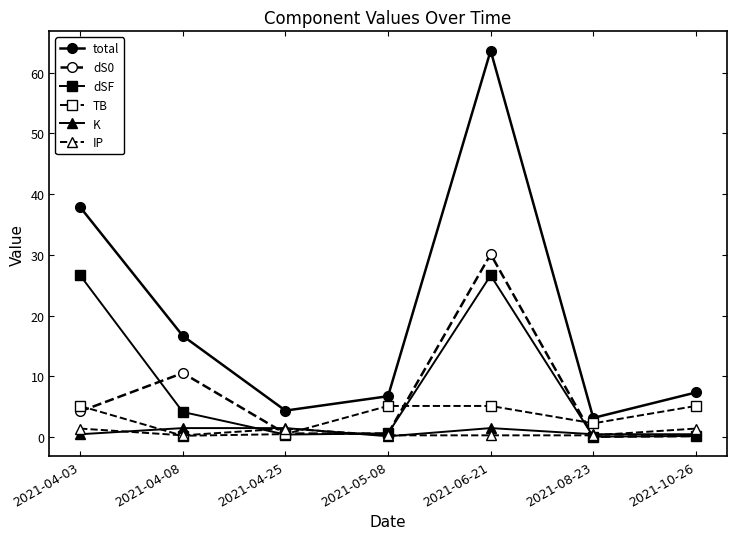

What is the label of the 4th point from the right?

2021-05-08